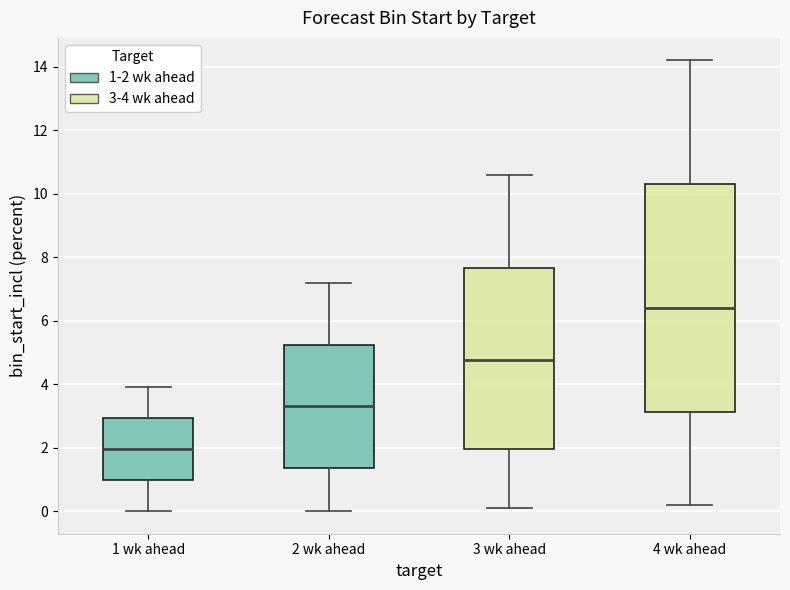

Which box has the highest median line?

4 wk ahead